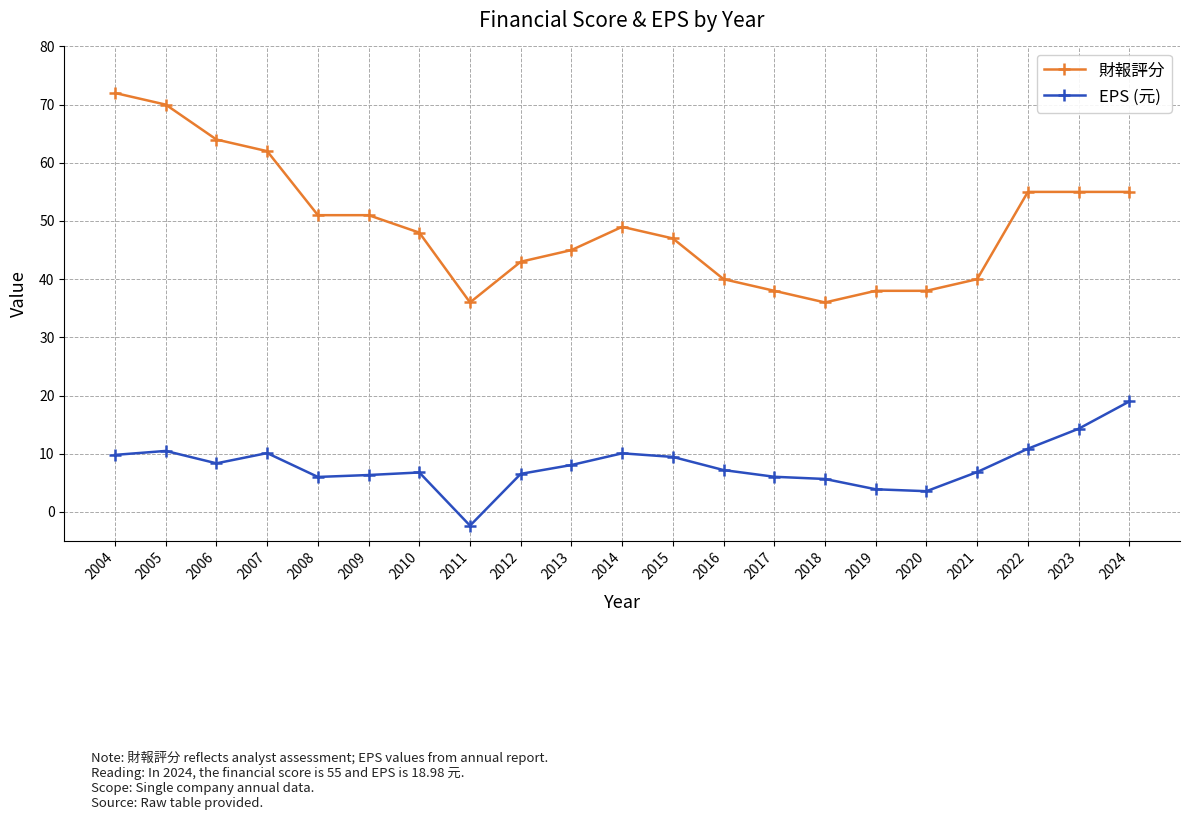

Does the chart have visible grid lines?

Yes